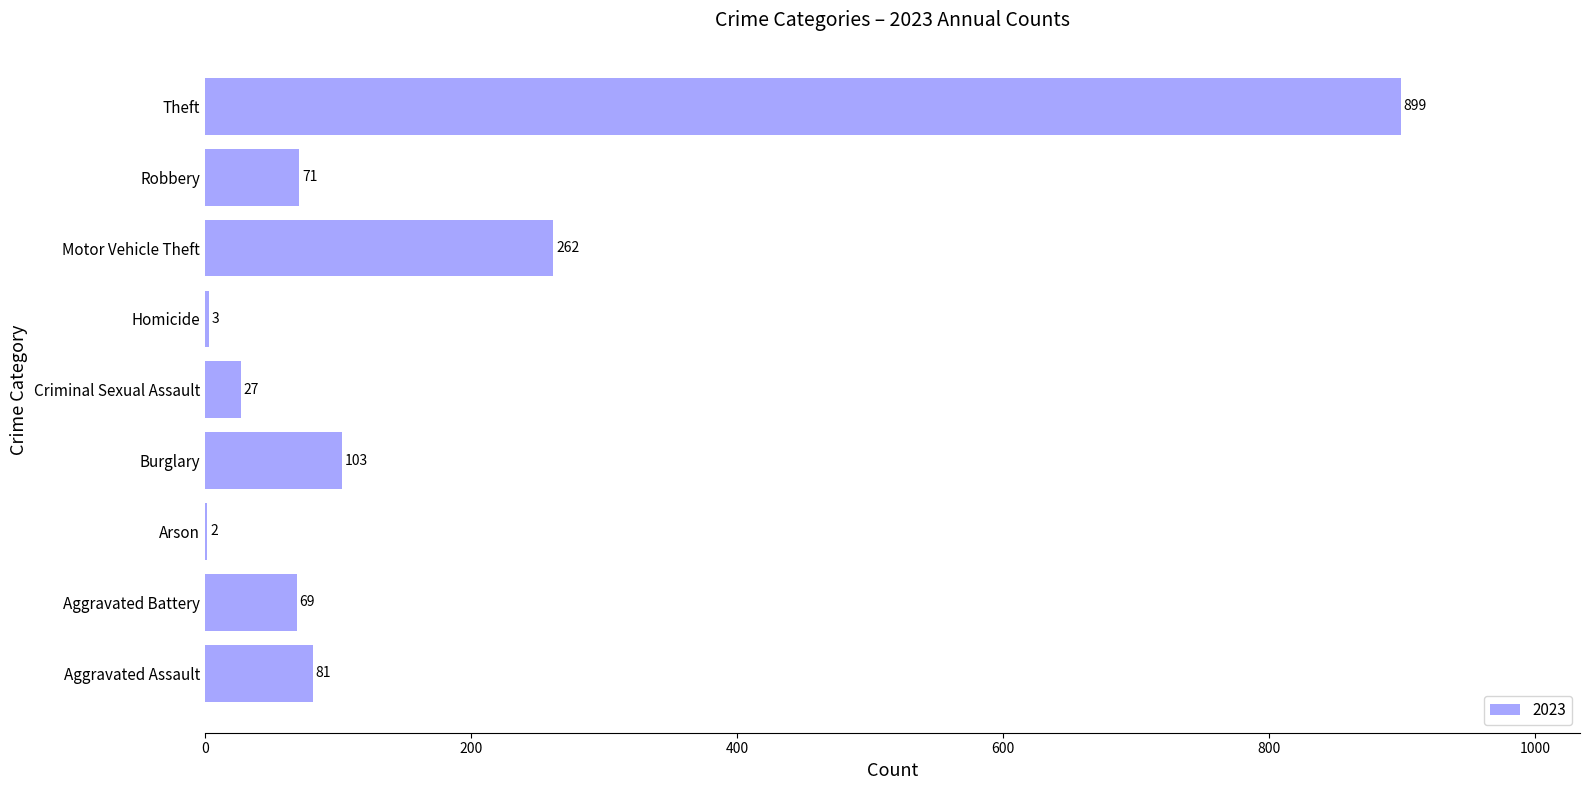

Reading bottom to top, what are all the values shown in this chart?

Aggravated Assault=81	Aggravated Battery=69	Arson=2	Burglary=103	Criminal Sexual Assault=27	Homicide=3	Motor Vehicle Theft=262	Robbery=71	Theft=899